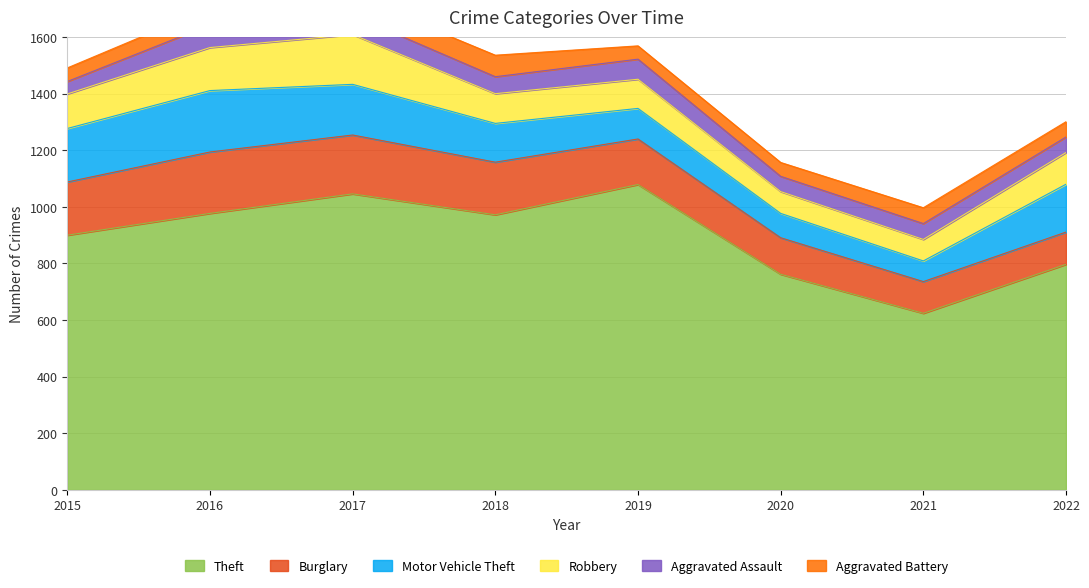

After their last crossing, which series has the higher values: Robbery or Motor Vehicle Theft?

Motor Vehicle Theft